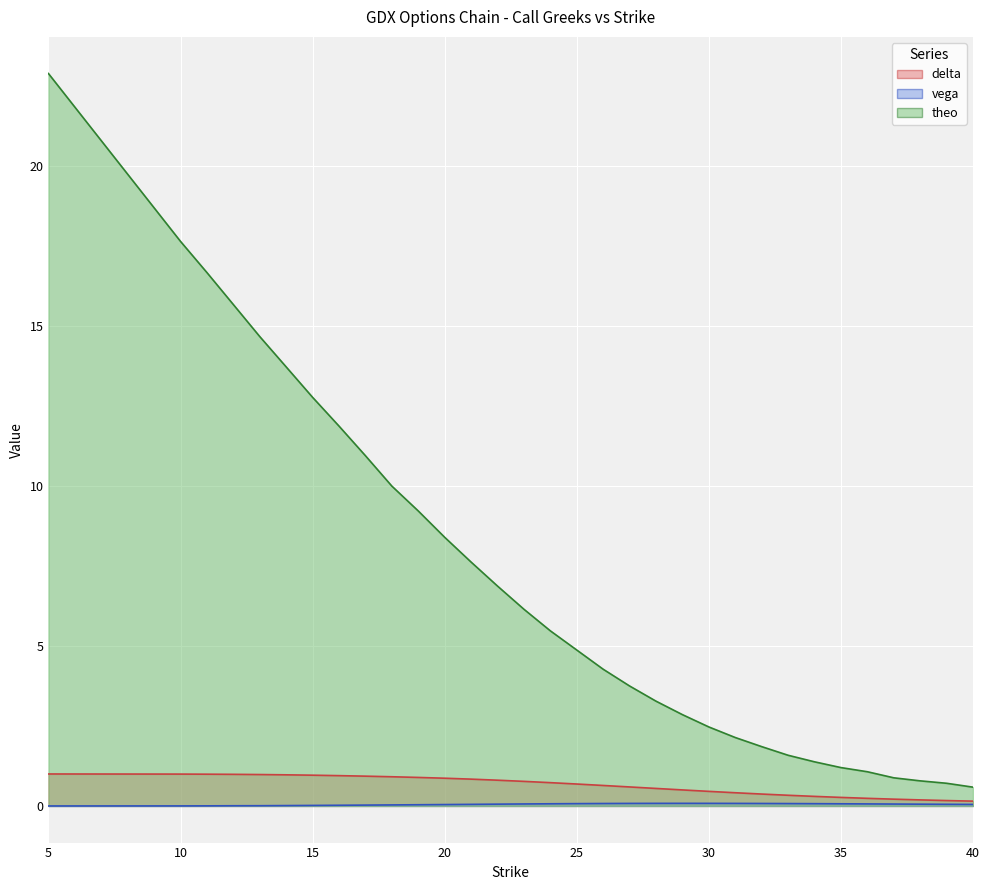

Reading right to left, transcribe all the data shown in this chart.

delta: 0.2	0.2	0.2	0.2	0.2	0.3	0.3	0.3	0.4	0.4	0.5	0.5	0.5	0.6	0.6	0.7	0.7	0.8	0.8	0.8	0.9	0.9	0.9	0.9	0.9	1.0	1.0	1.0	1.0	1.0	1.0	1.0
vega: 0.0	0.1	0.1	0.1	0.1	0.1	0.1	0.1	0.1	0.1	0.1	0.1	0.1	0.1	0.1	0.1	0.1	0.1	0.1	0.1	0.0	0.0	0.0	0.0	0.0	0.0	0.0	0.0	0.0	0.0	0.0	0.0
theo: 0.6	0.7	0.8	0.9	1.1	1.2	1.4	1.6	1.9	2.1	2.5	2.9	3.3	3.8	4.3	4.9	5.5	6.2	6.9	7.6	8.4	9.2	10.0	10.9	11.9	12.8	13.7	14.7	15.7	16.7	17.6	22.9